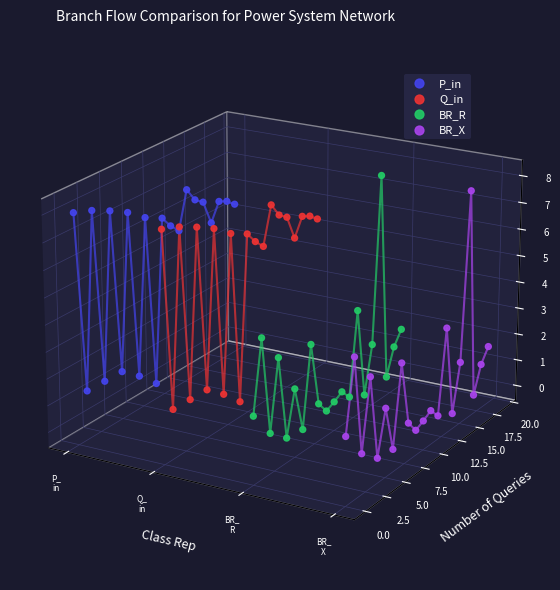

Which series has the largest total across all categories?

P_in